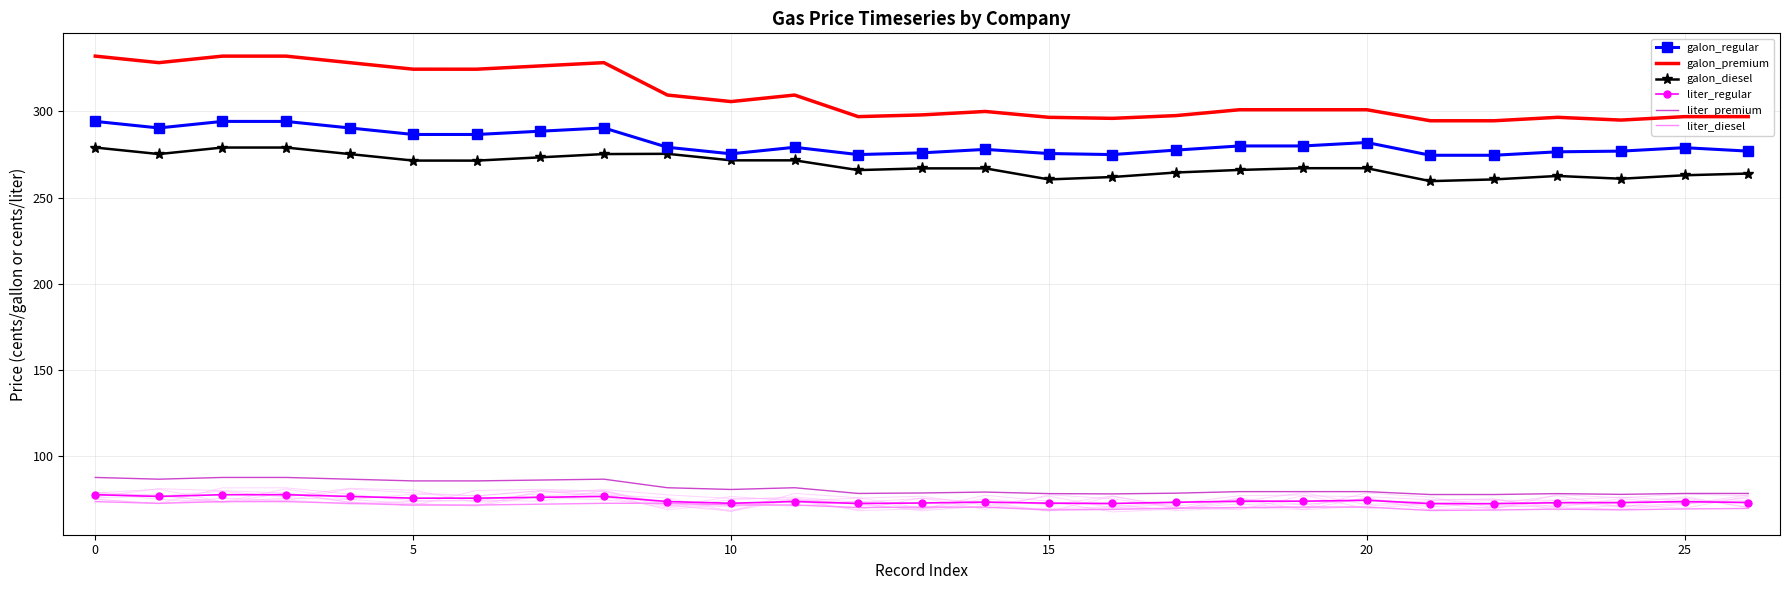

How many lines are shown in the chart?

6